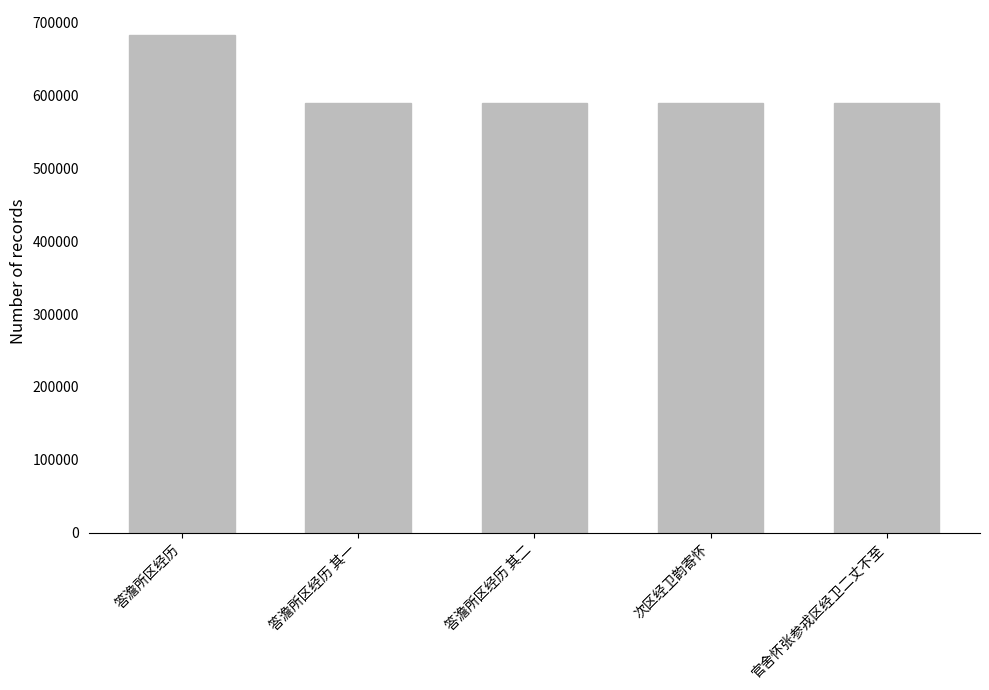

What is the minimum value shown in the chart?

588973